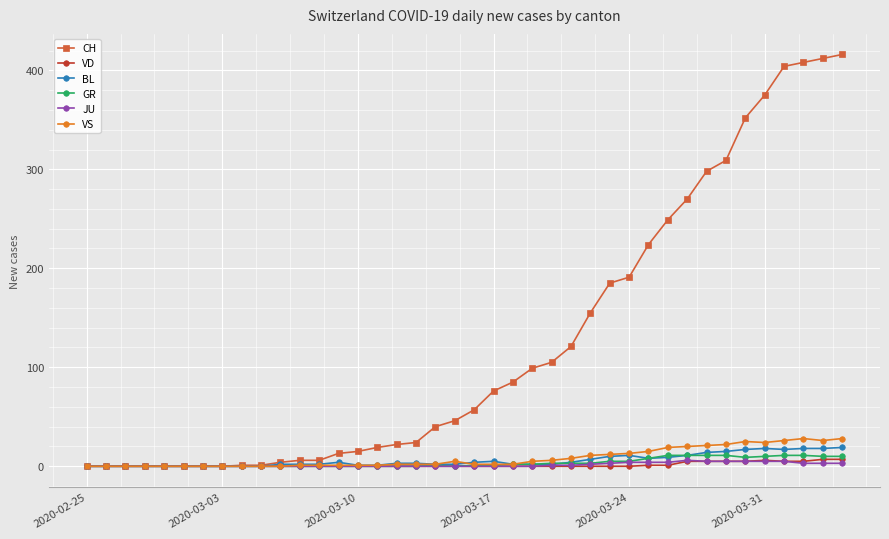

What is the sum of all VS values?

331